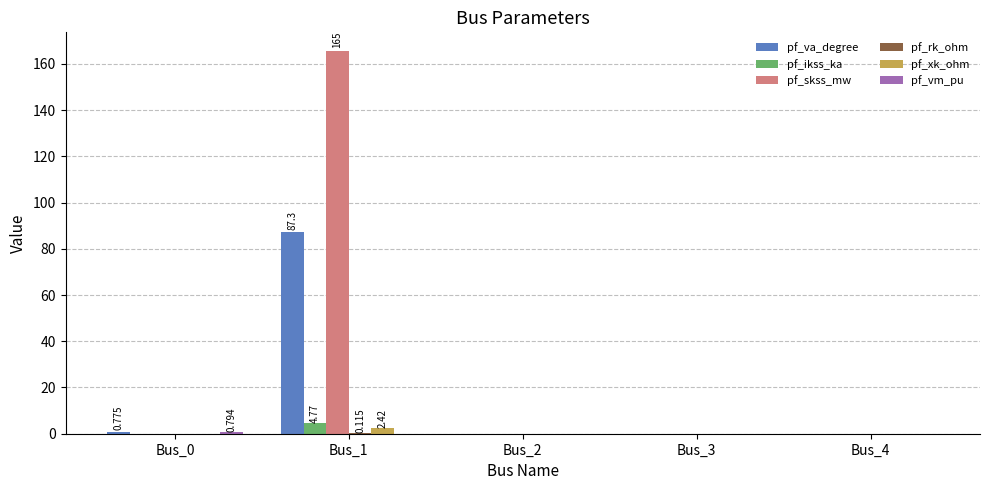

Which series has the largest total across all categories?

pf_skss_mw